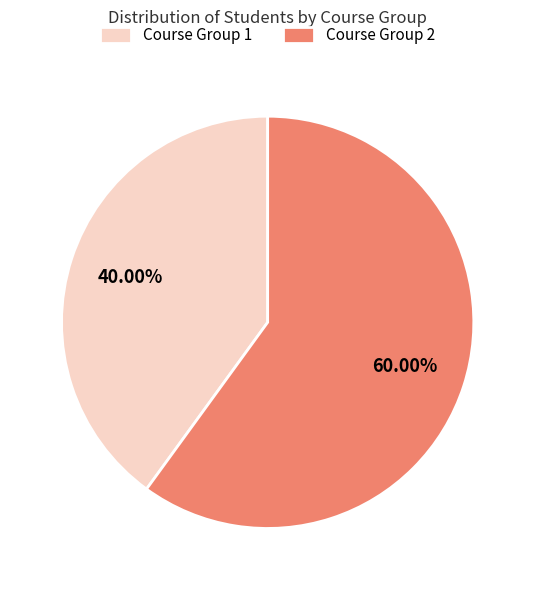

Between Course Group 1 and Course Group 2, which is larger?

Course Group 2